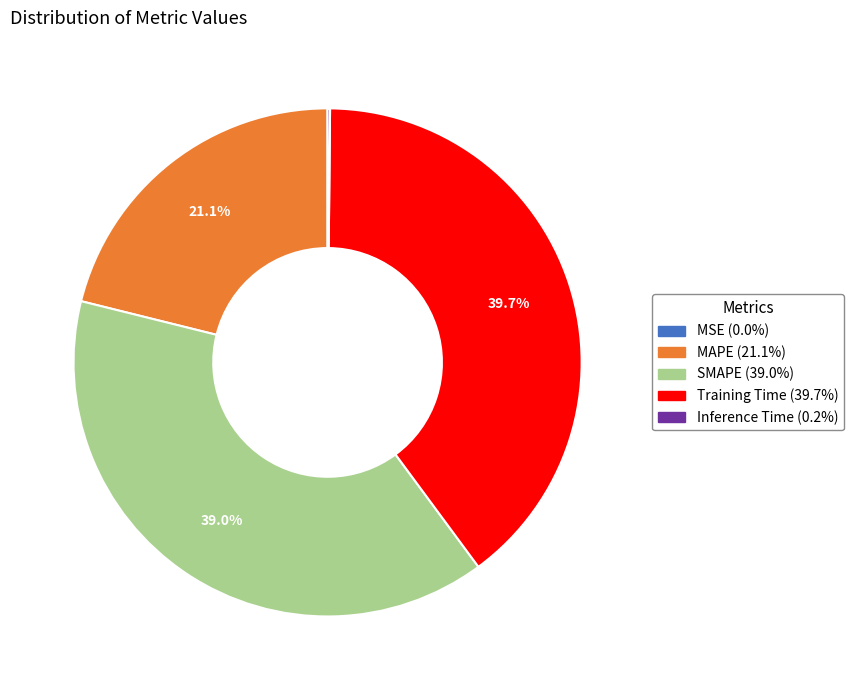

Approximately how many times larger is the value at MAPE compared to Training Time?

0.5